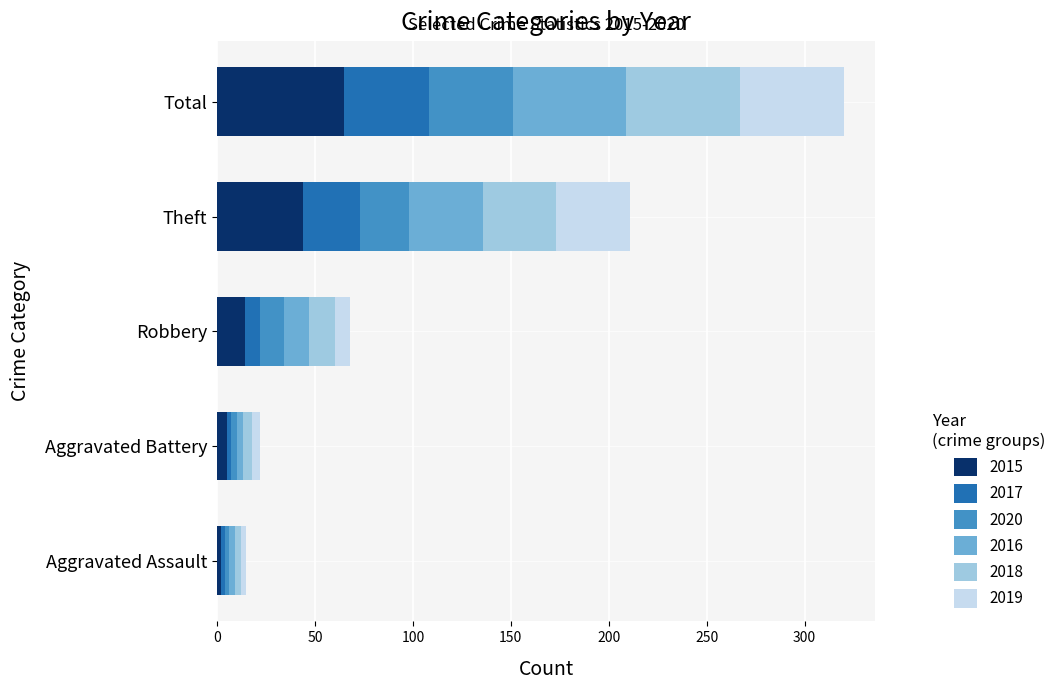

Which category has the highest value in the 2015 series?

Total